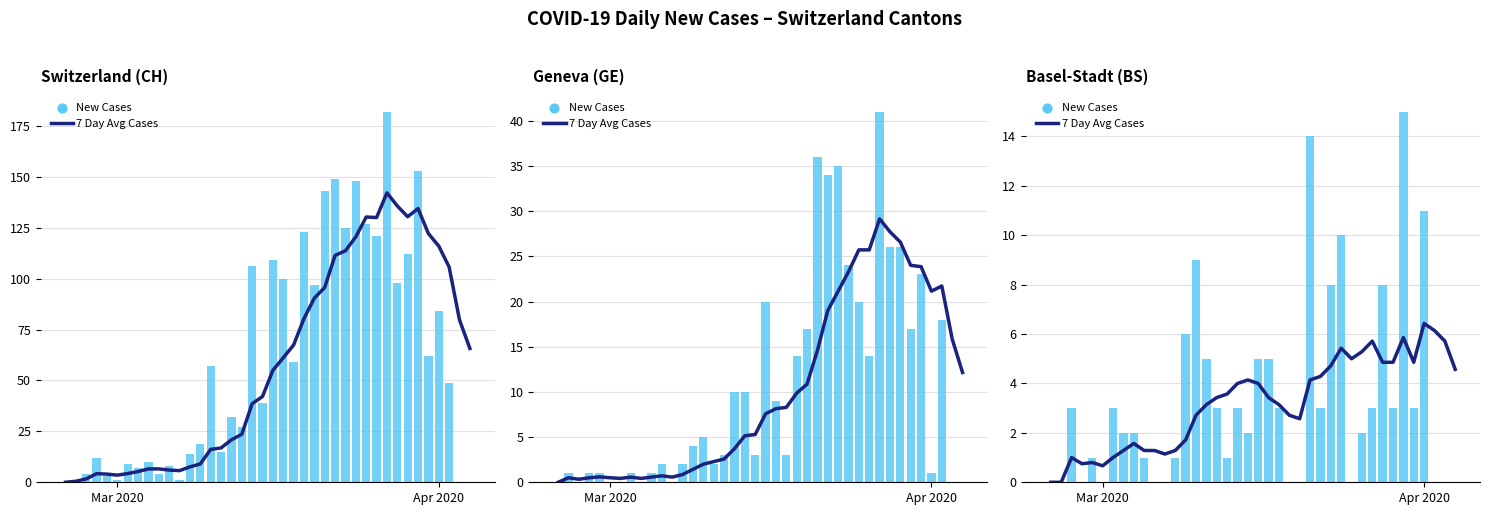

Is the value of 7 Day Avg Cases at 9 greater than the value of New Cases at 39?

Yes